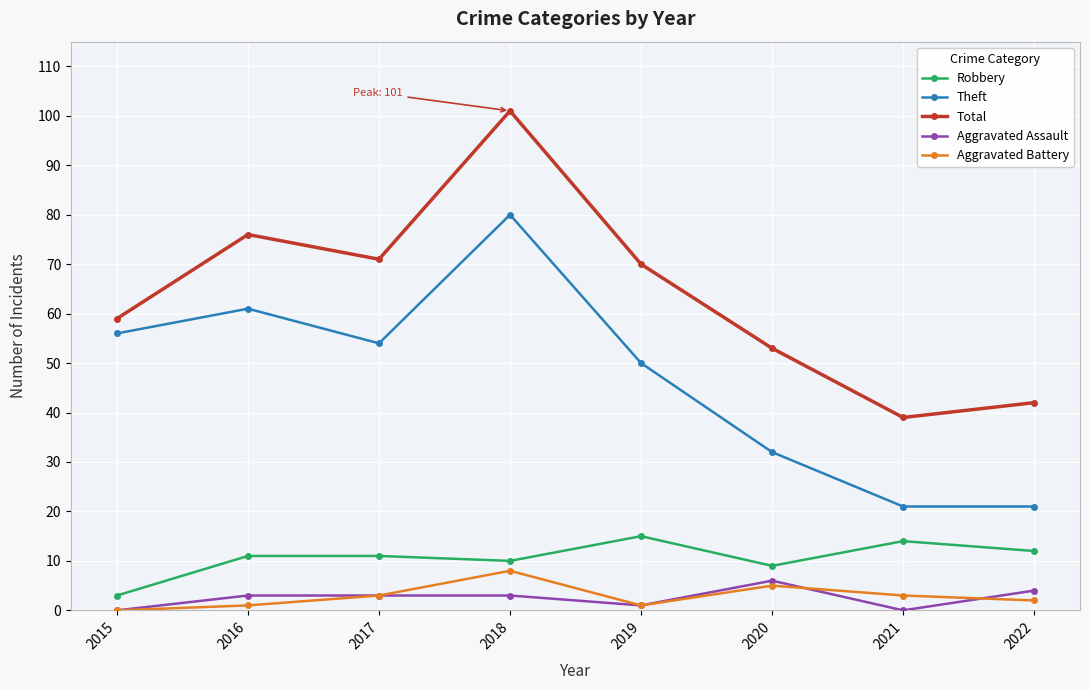

What is the sum of the Robbery values at 2016 and 2022?

23